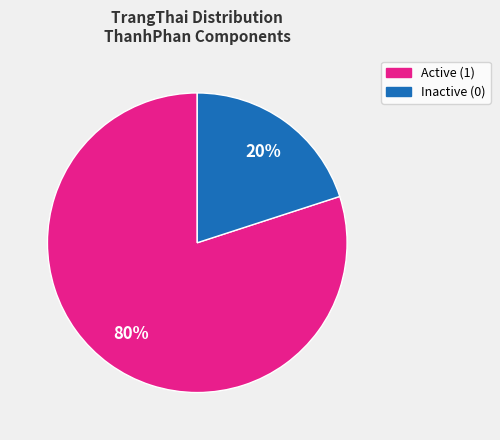

How many segments does this pie chart have?

2